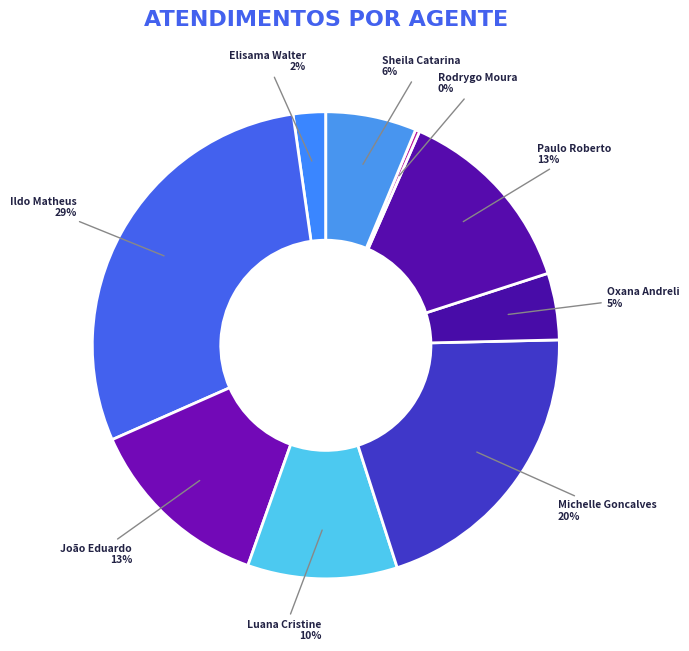

Is there any slice that represents more than half of the pie?

No